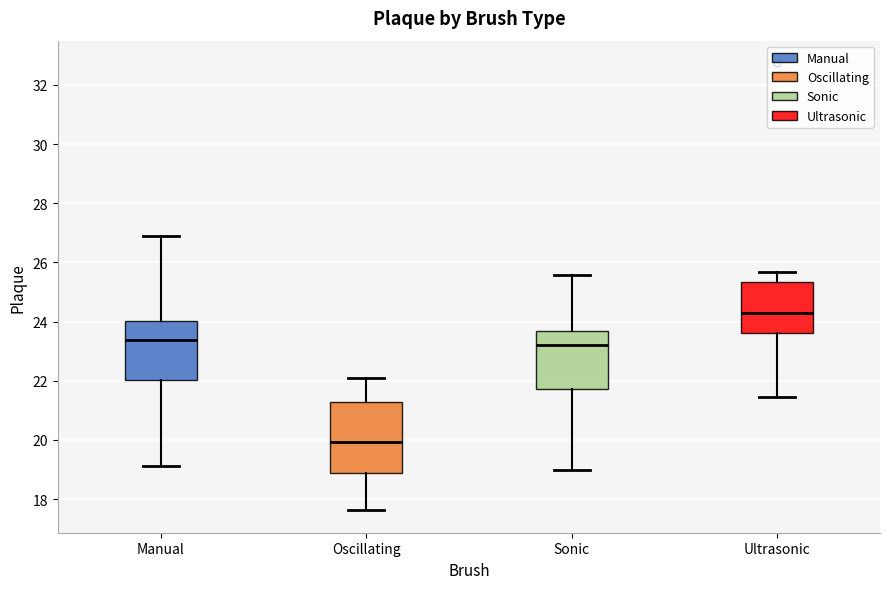

Which box has the highest median line?

Ultrasonic